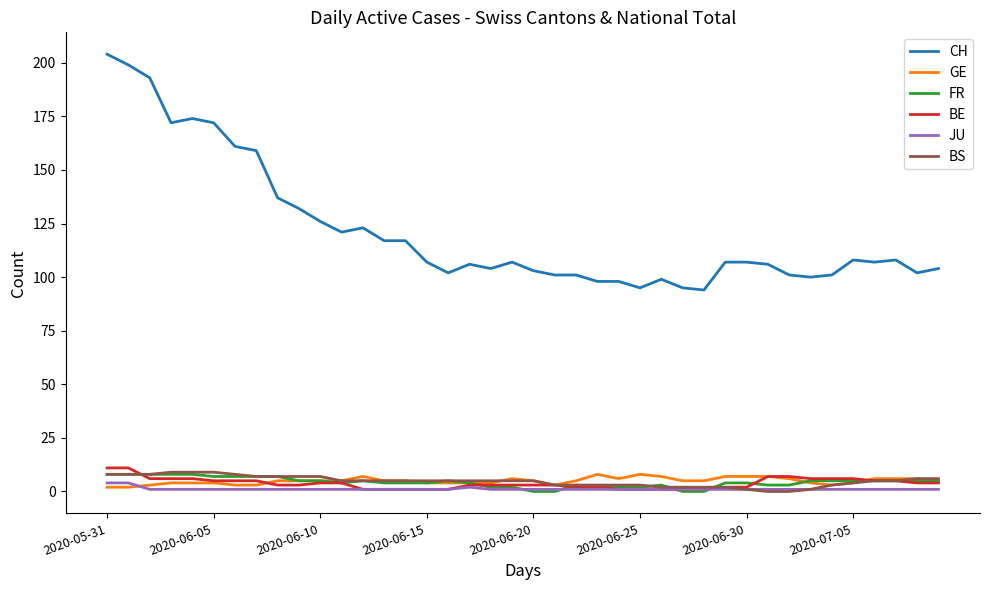

True or false: GE and CH intersect in this chart.

False